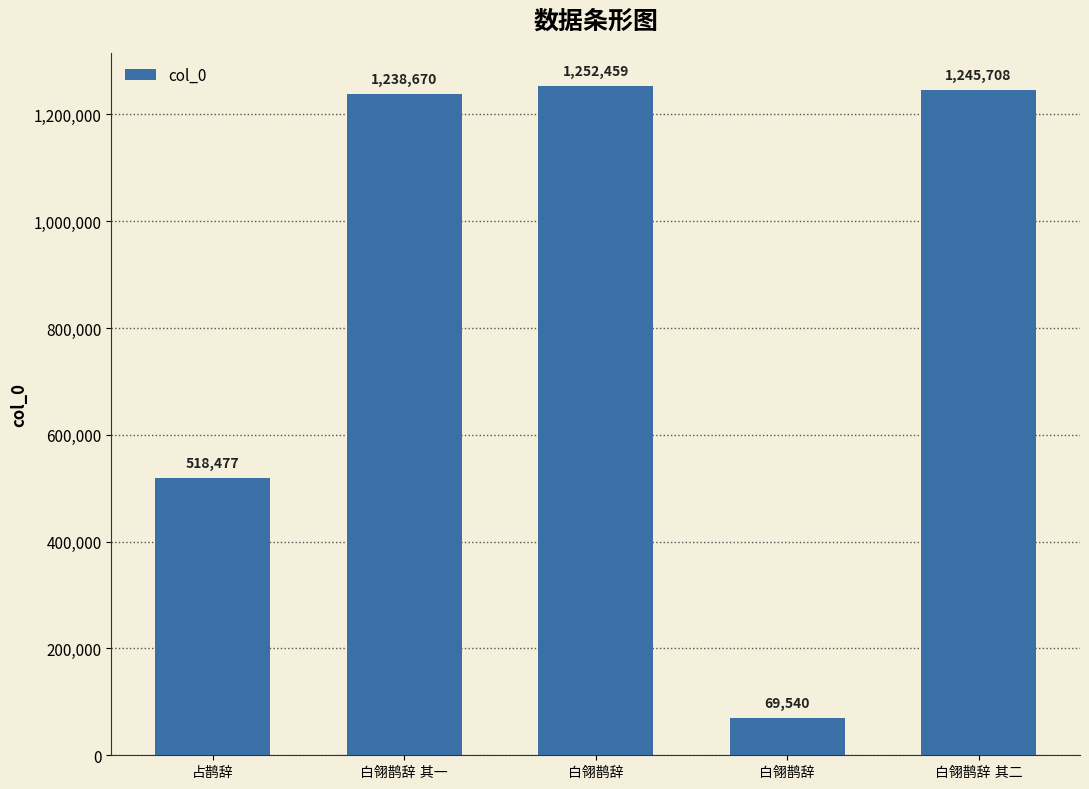

List the labels in order of value, largest first.

白翎鹊辞, 白翎鹊辞 其二, 白翎鹊辞 其一, 占鹊辞, 白翎鹊辞